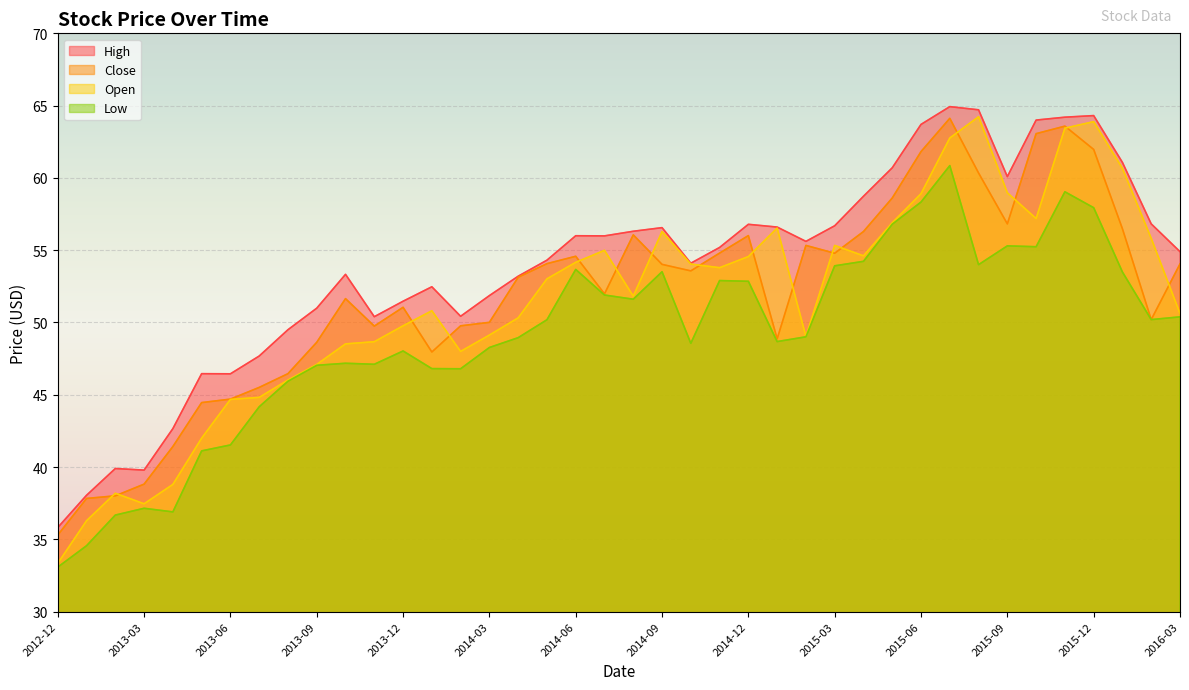

Where is the first local maximum for Close?

2013-10